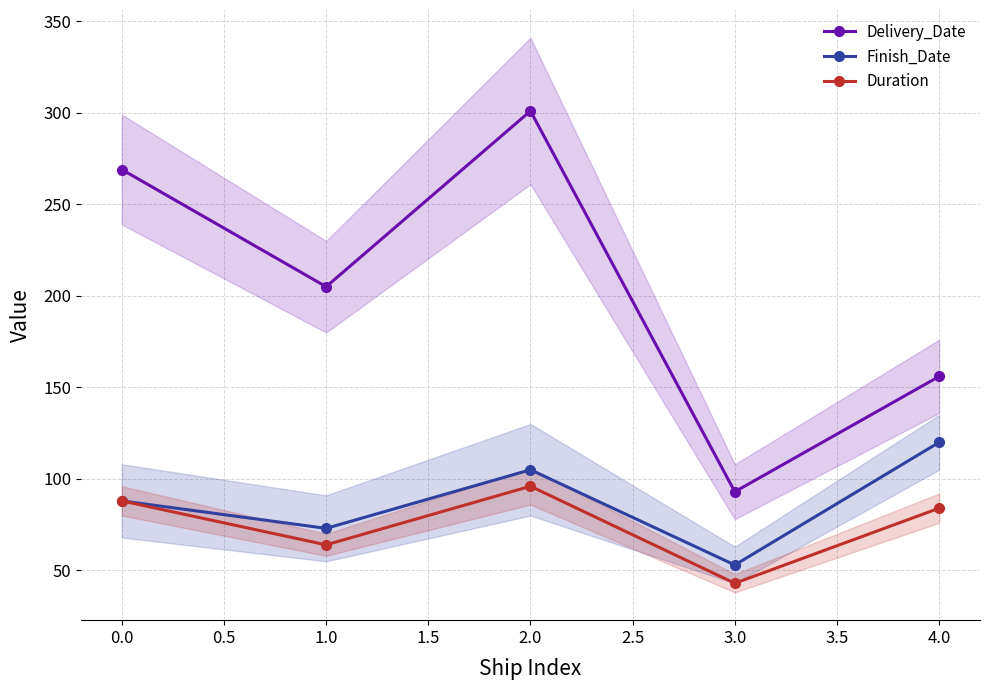

Is it true that Delivery_Date equals 145 at 1.0?

False